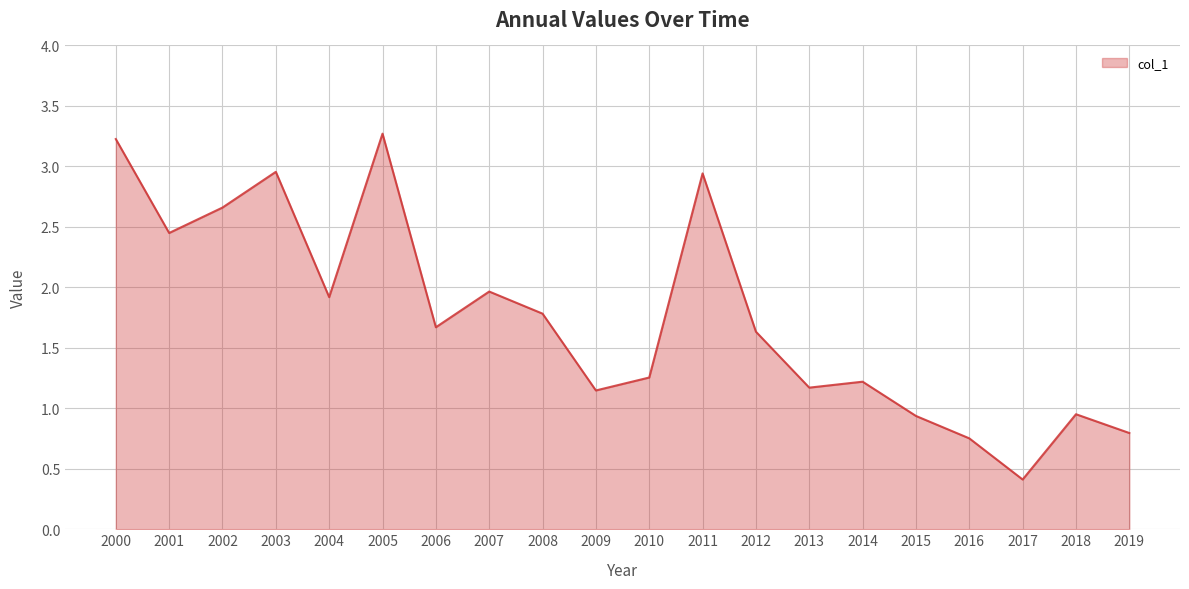

At which label does the data first exceed 1?

2000